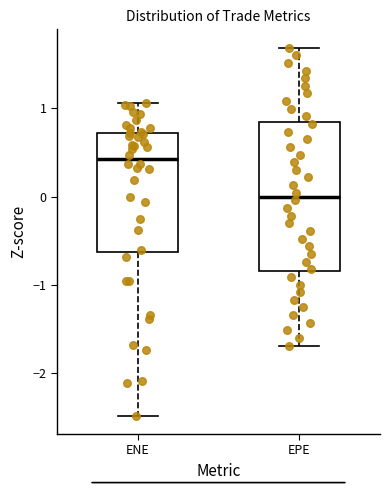

Where is the upper edge of the box for EPE on the y-axis? The values are not printed on the chart, so give them approximately, as read against the axis.

0.8